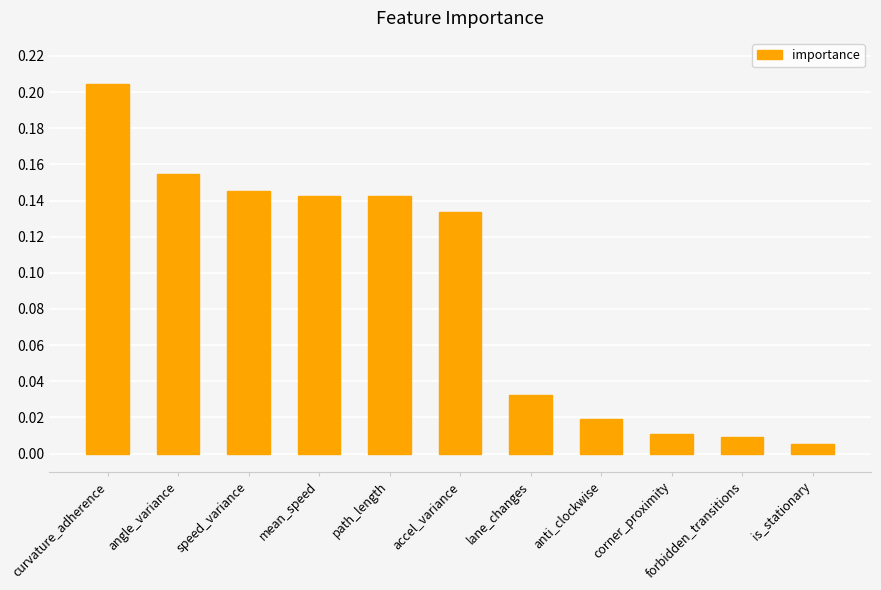

At which category does the chart reach its peak across all series?

curvature_adherence